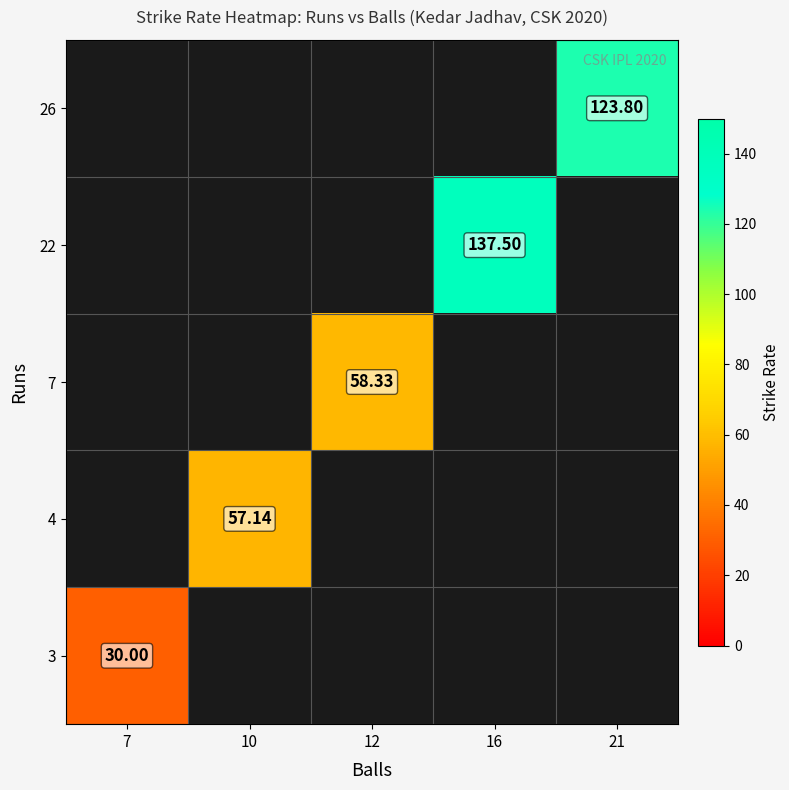

What is the maximum value shown in the chart?

137.5